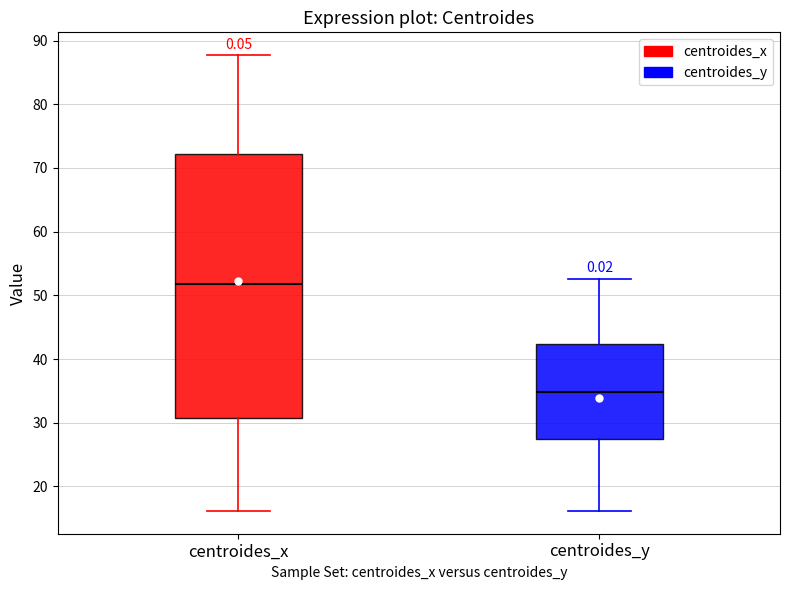

Reading left to right, read every box against the y-axis: the position of its median line, the range the box covers, and the ends of its whiskers. The values are not printed on the chart, so give them approximately, as read against the axis.

centroides_x: median 52, box 31 to 72, whiskers 16 to 88
centroides_y: median 35, box 28 to 42, whiskers 16 to 53